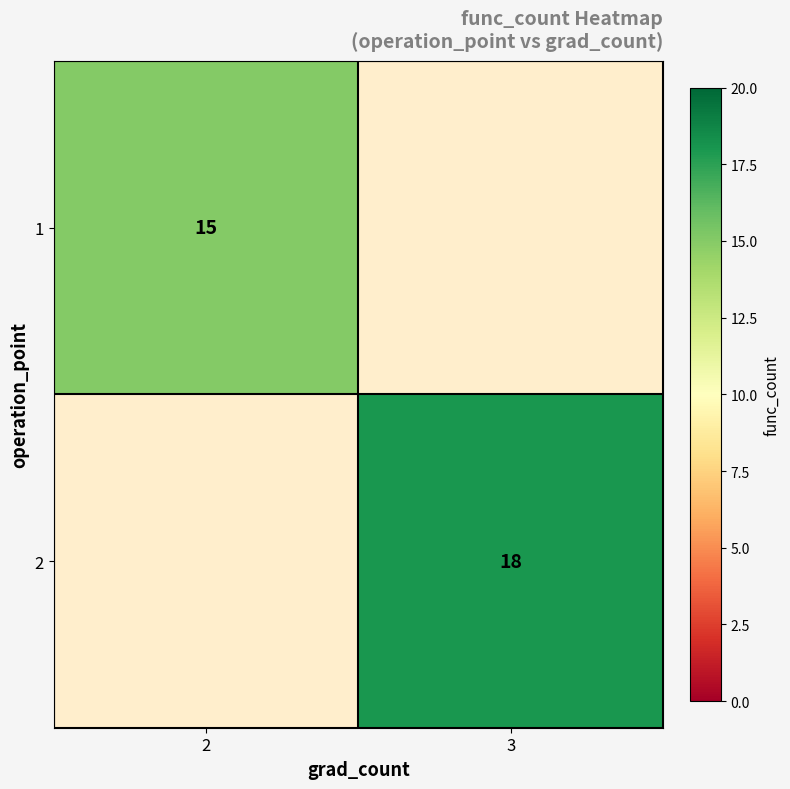

The value of 1 at 2 is 15. True or false?

True